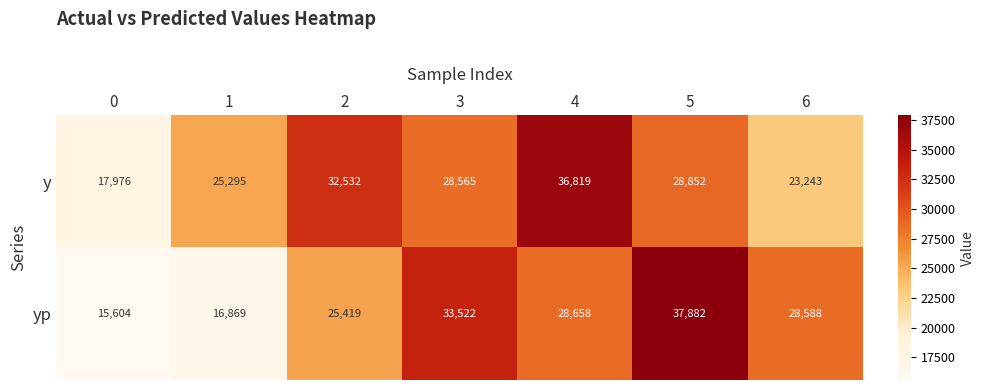

Reading right to left, transcribe all the data shown in this chart.

y: 6=23243	5=28852	4=36819	3=28565	2=32532	1=25295	0=17976
yp: 6=28588	5=37882	4=28658	3=33522	2=25419	1=16869	0=15604